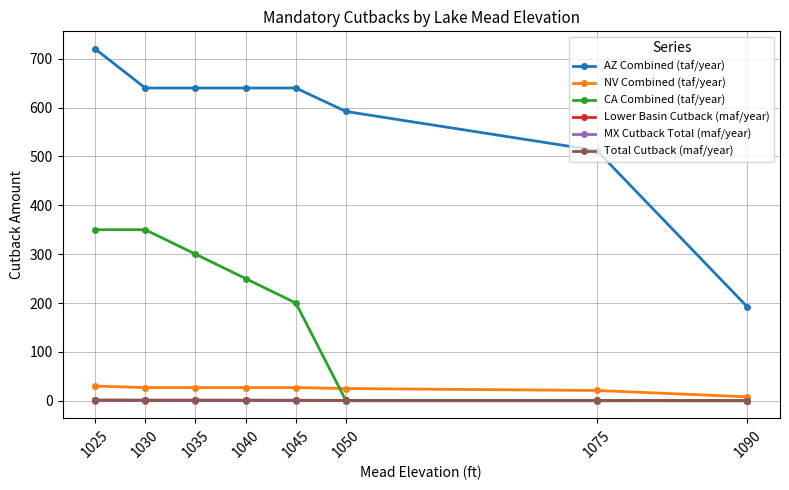

Is it true that Lower Basin Cutback (maf/year) equals 0.6 at 1050?

True